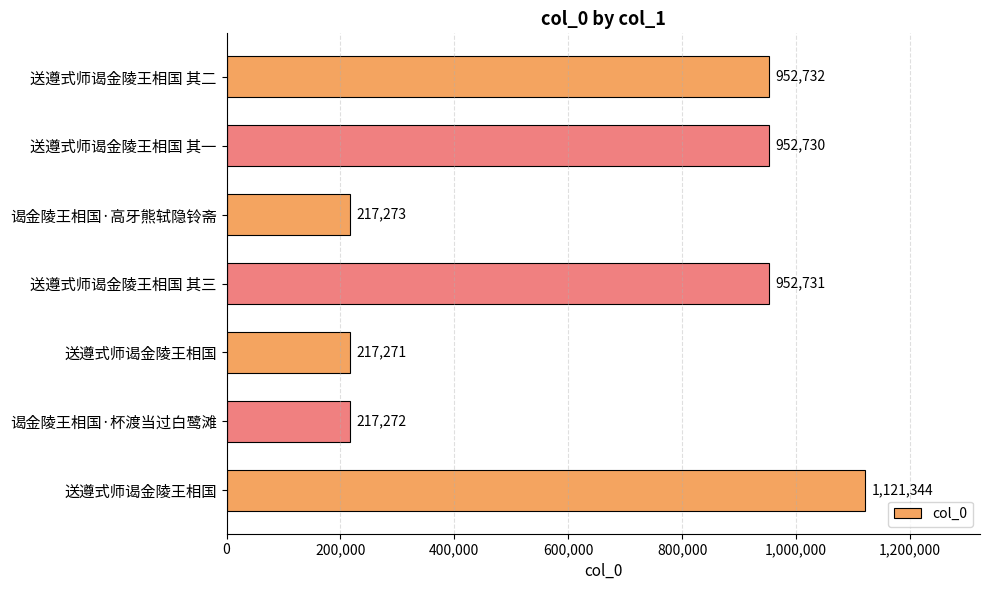

How many data points are less than 952730?

3